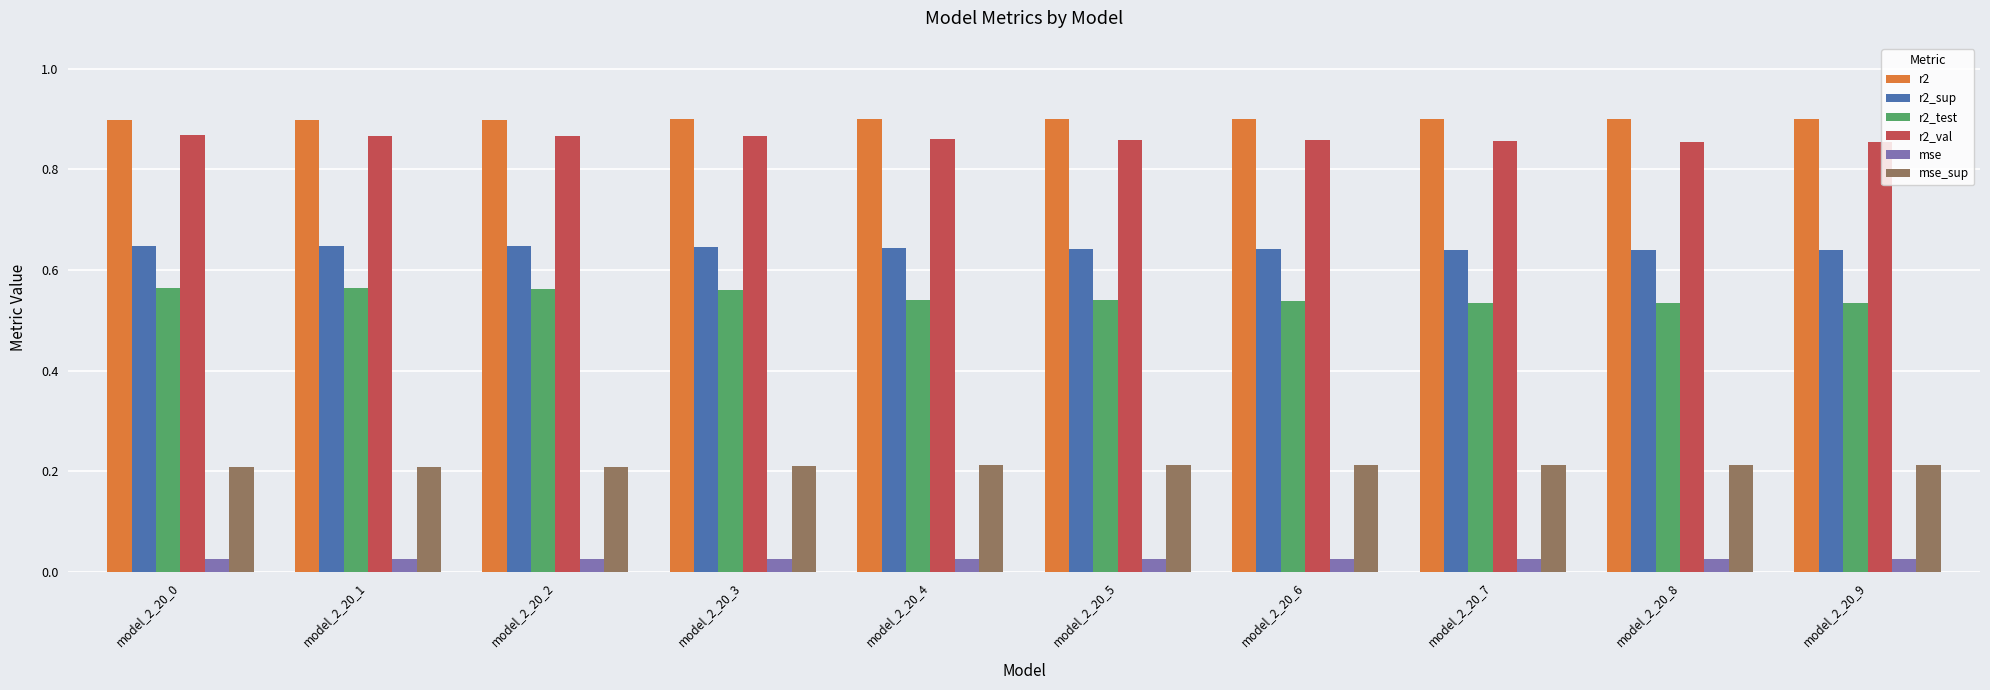

What is the total value across all series at model_2_20_7?

3.2